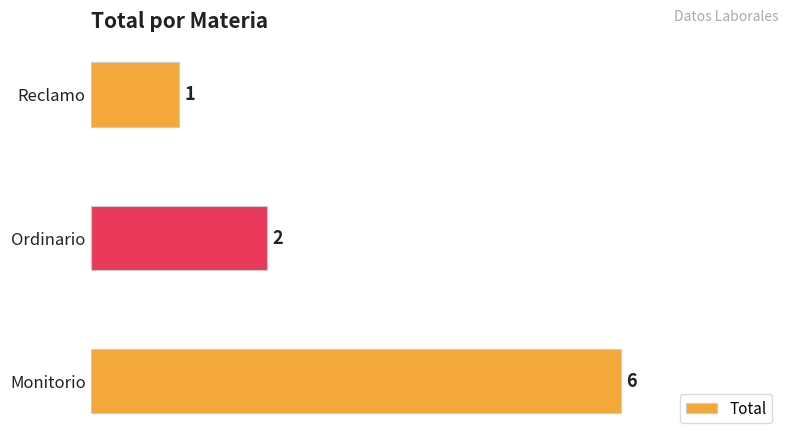

Reading bottom to top, extract all data points from this chart.

Monitorio=6	Ordinario=2	Reclamo=1